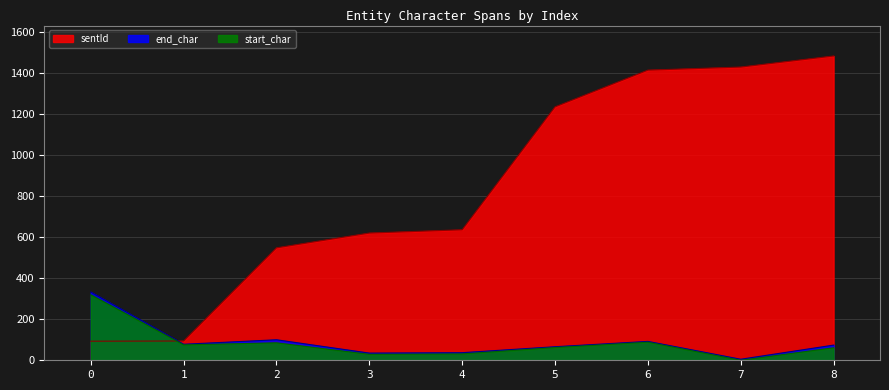

What is the difference between the second highest and second lowest values in the start_char series?

59